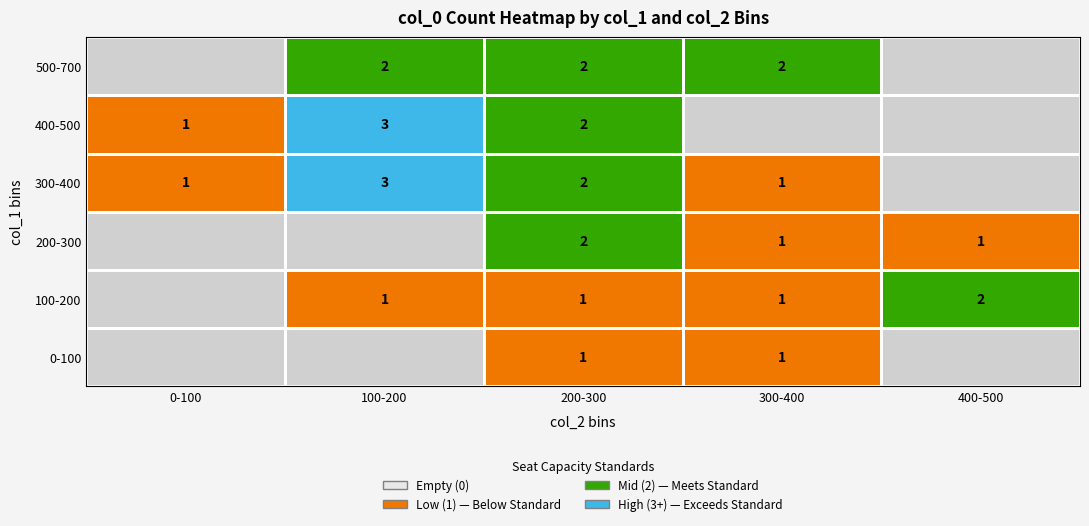

What is the total value across all series at 200-300?

10